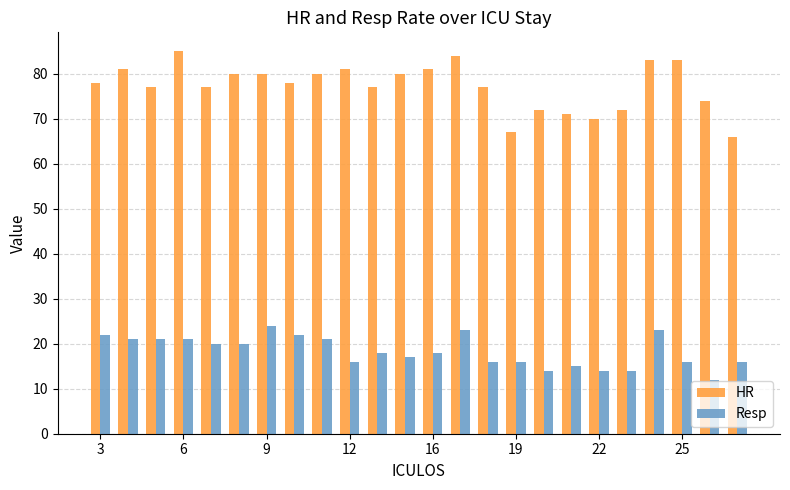

Which series has the largest range (max minus min)?

HR